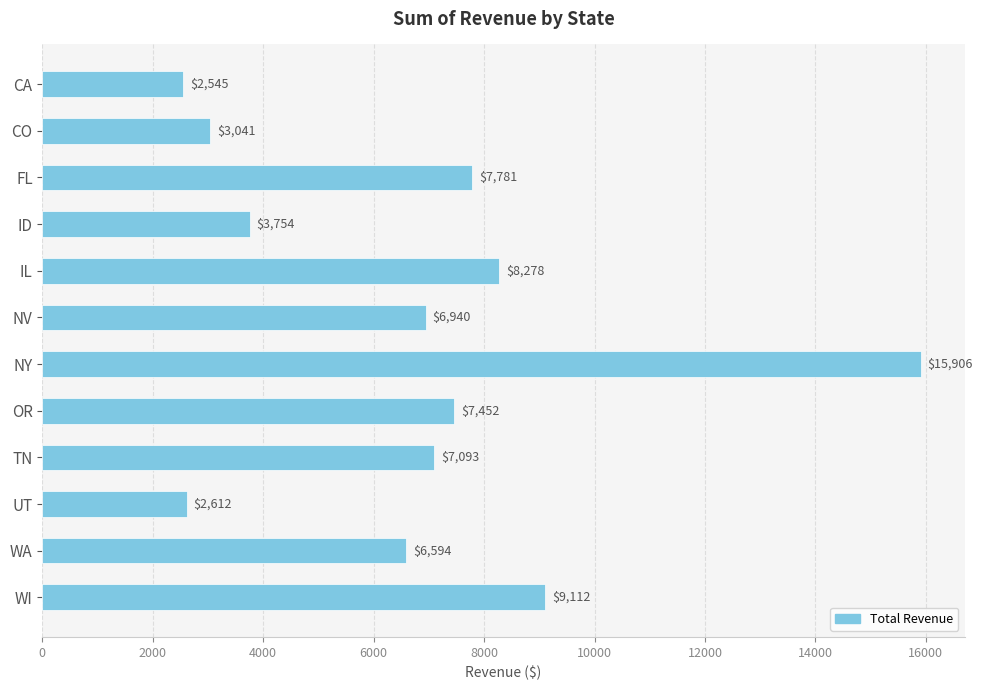

Rank the categories by value from highest to lowest.

NY, WI, IL, FL, OR, TN, NV, WA, ID, CO, UT, CA